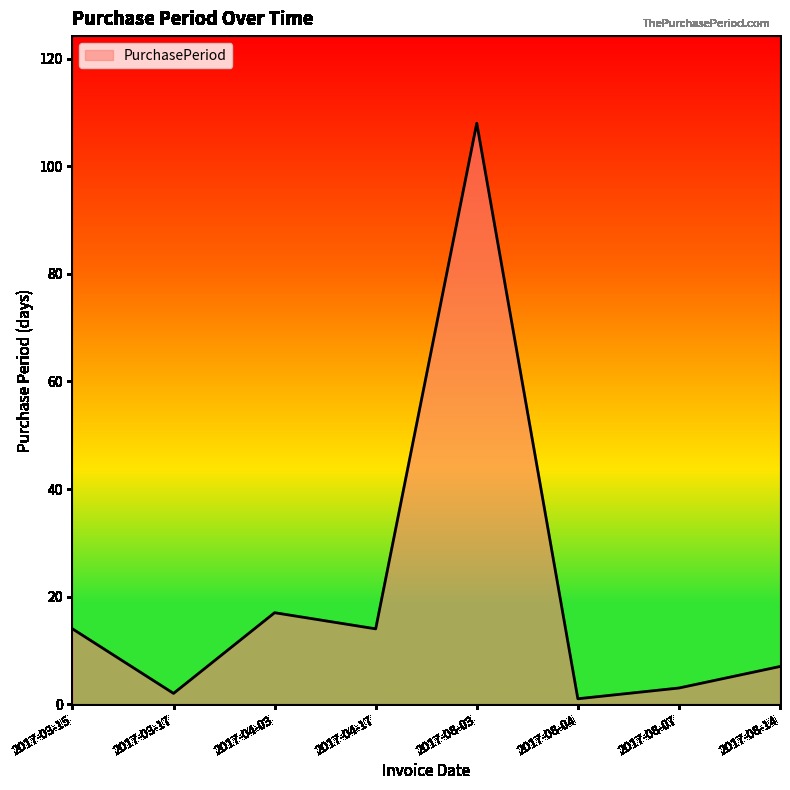

What is the change in value from 2017-03-15 to 2017-08-03?

+94